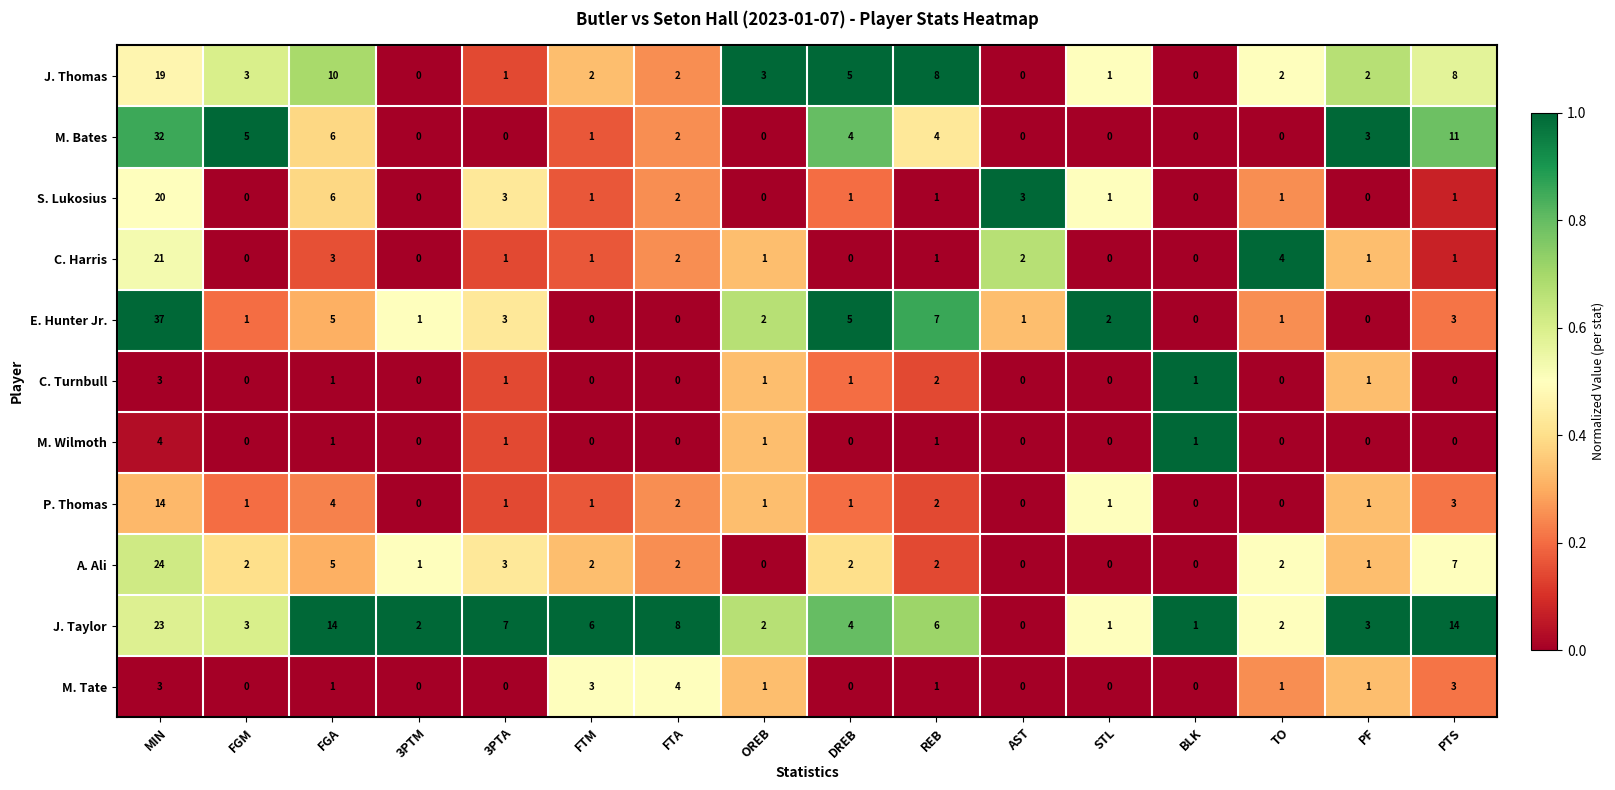

At which label does C. Turnbull reach its peak?

MIN